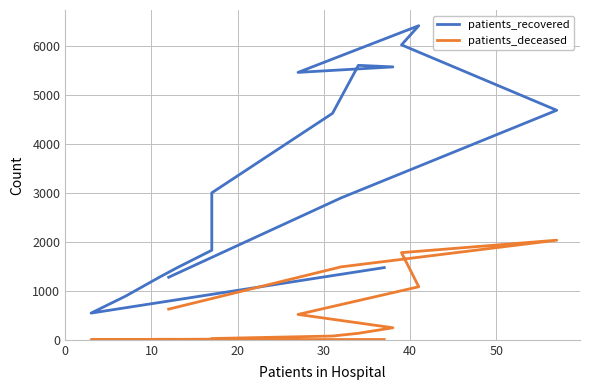

True or false: patients_deceased and patients_recovered cross at least once.

False